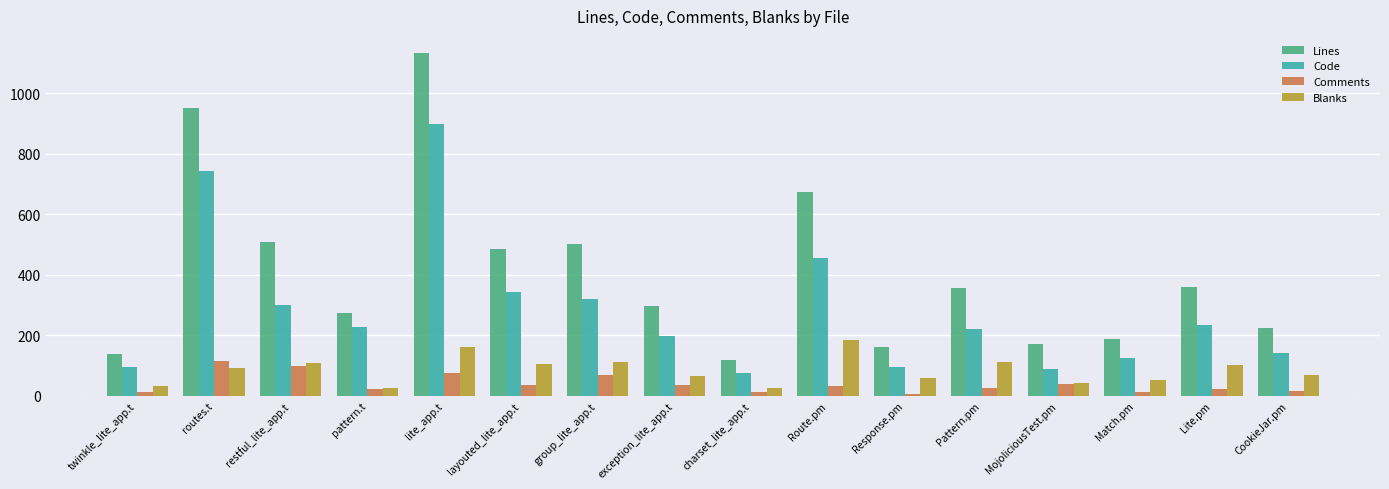

What is the label of the 1st bar from the left?

twinkle_lite_app.t